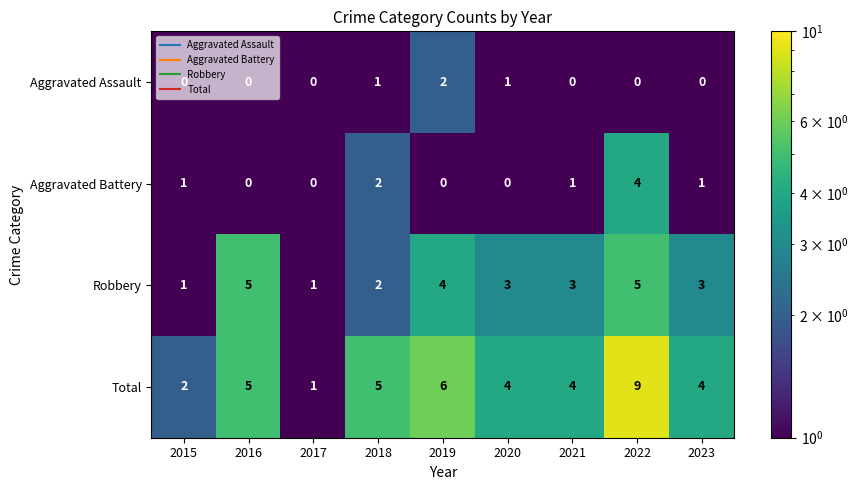

How many categories are shown in the chart?

9